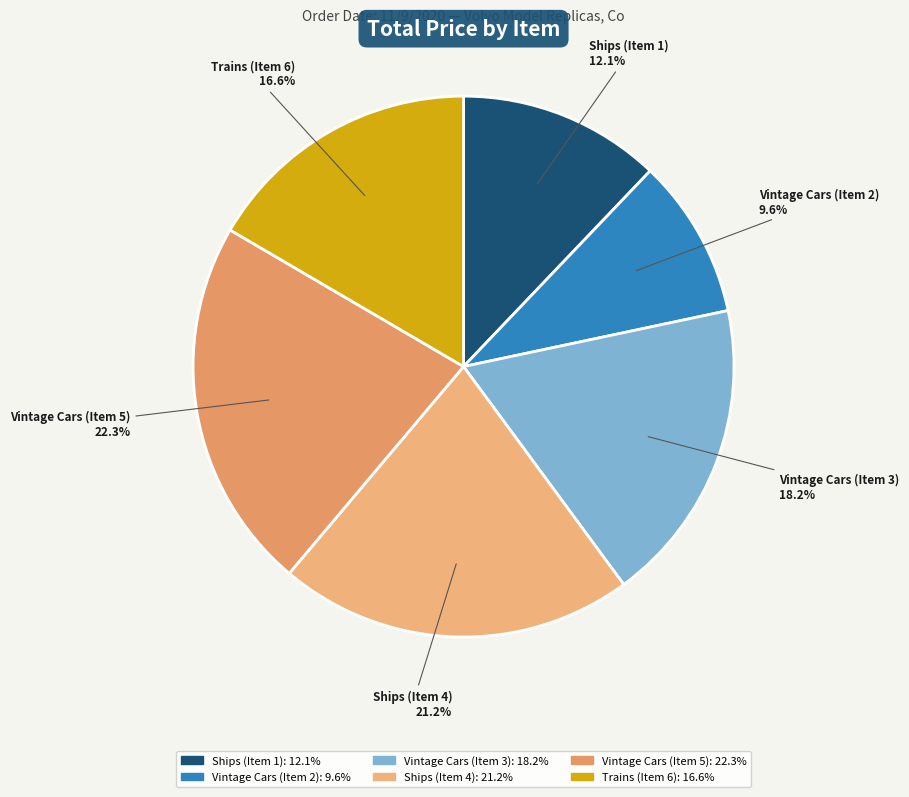

Is it true that Vintage Cars (Item 3) is 18% of the pie?

True